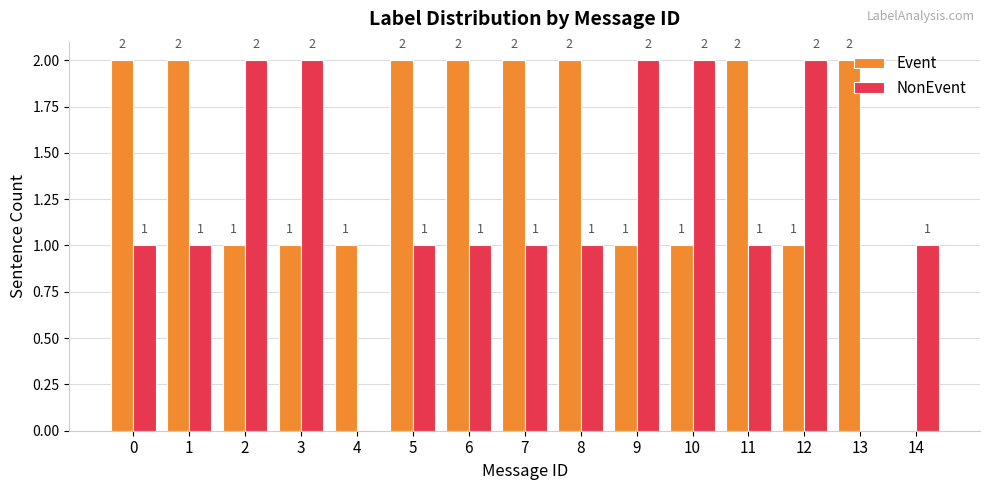

How many groups of bars are there?

15